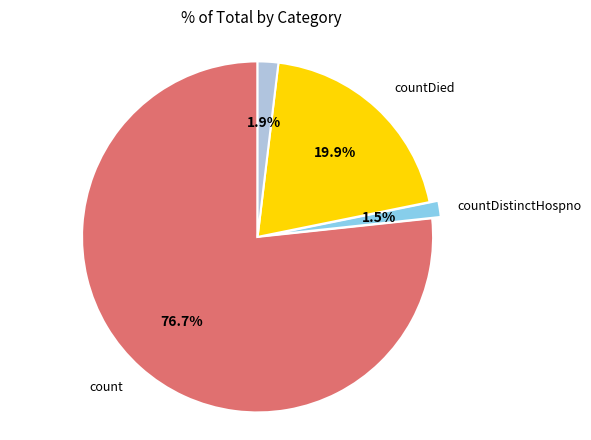

How many segments does this pie chart have?

4